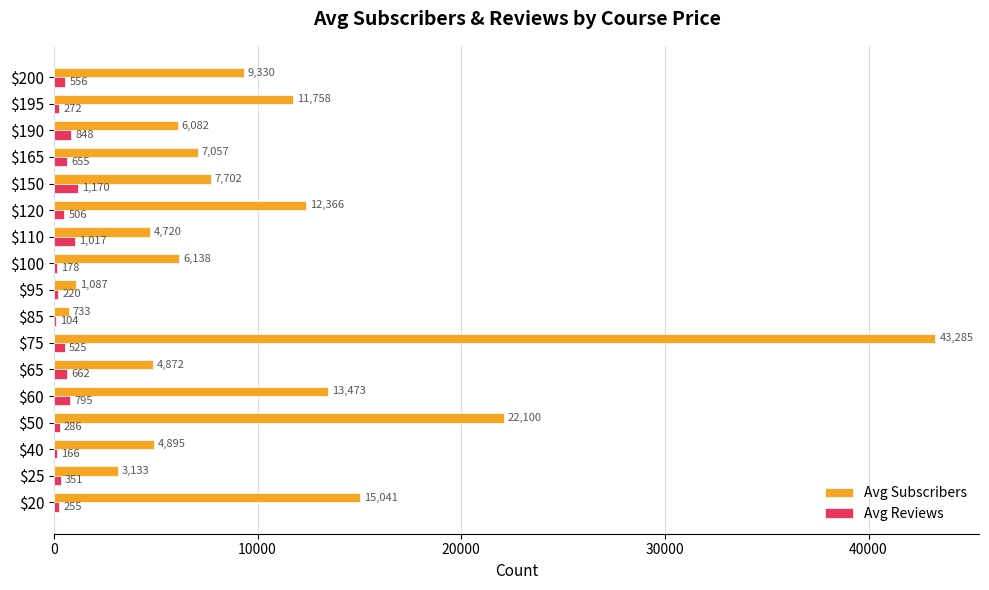

Is it true that Avg Reviews equals 662.0 at $65?

True